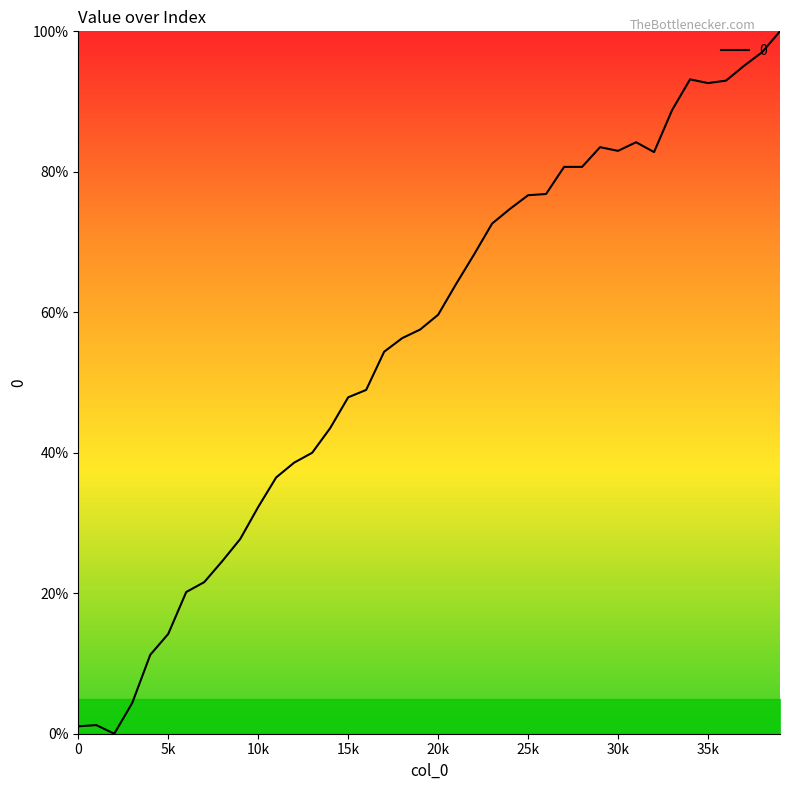

What is the difference between the maximum and minimum values?

100.0